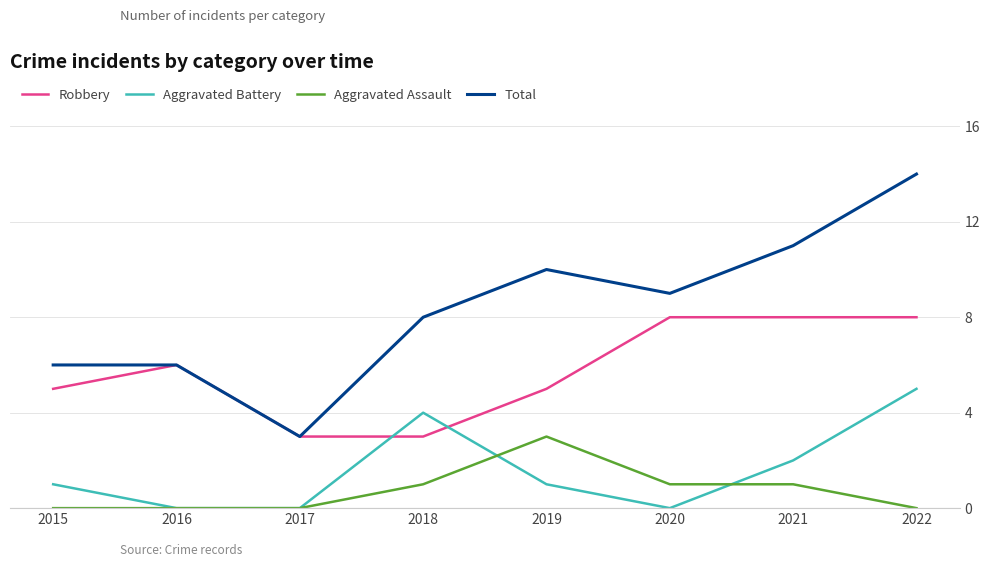

Which series has the largest range (max minus min)?

Total